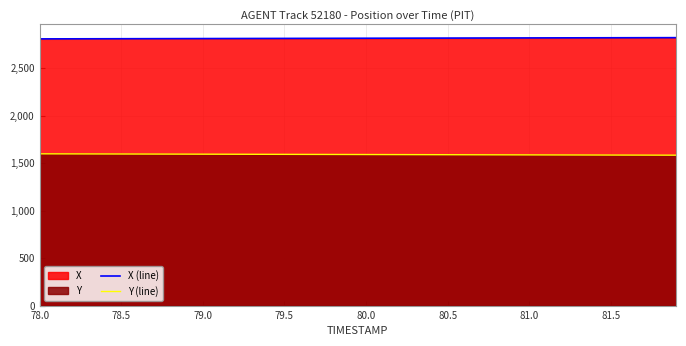

True or false: X (line) has more than 0 interior local peaks.

False